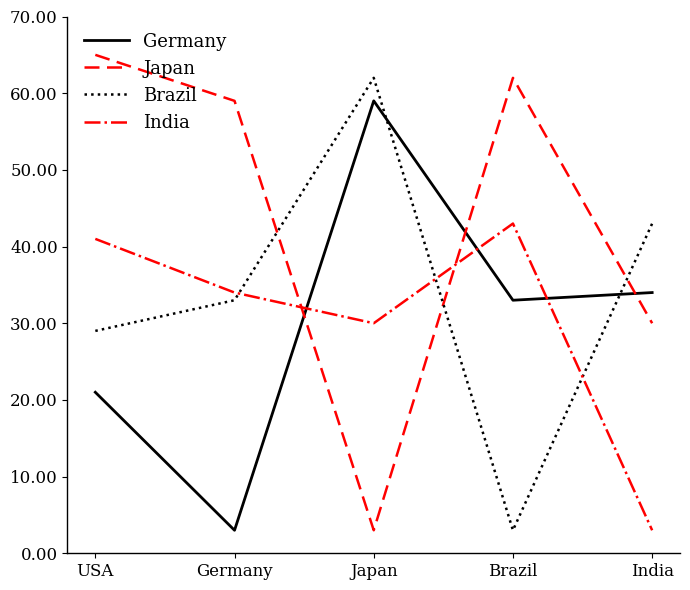

Is the value of India at Germany greater than the value of Germany at Germany?

Yes